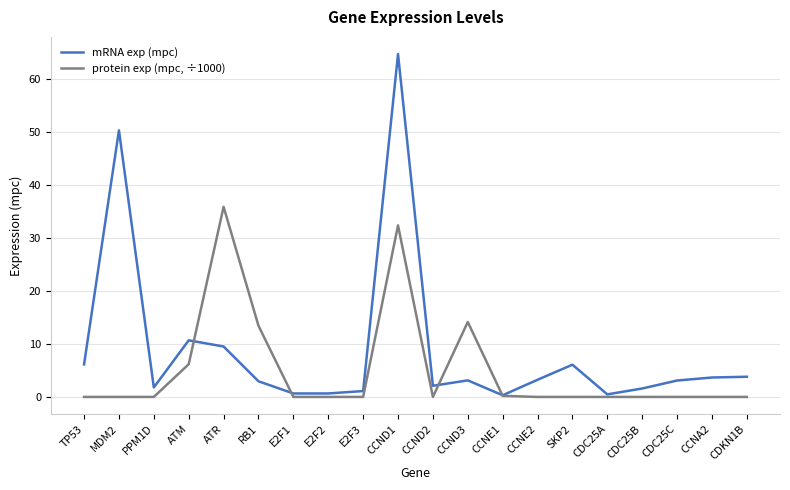

How many distinct data groups are displayed?

2